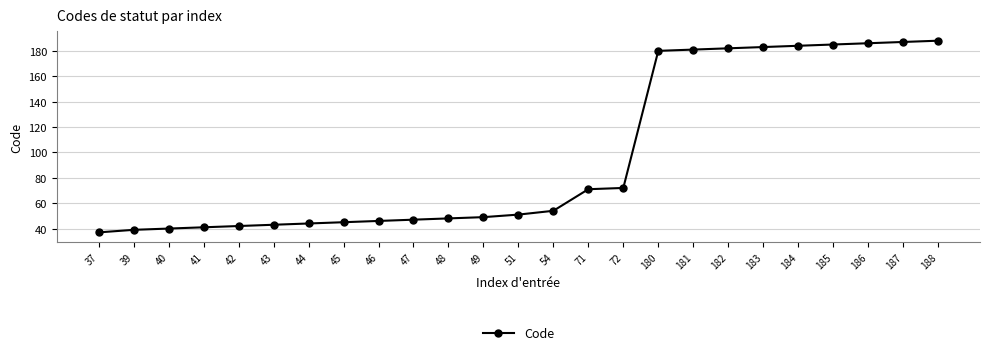

Does the chart display data point markers on the line(s)?

Yes